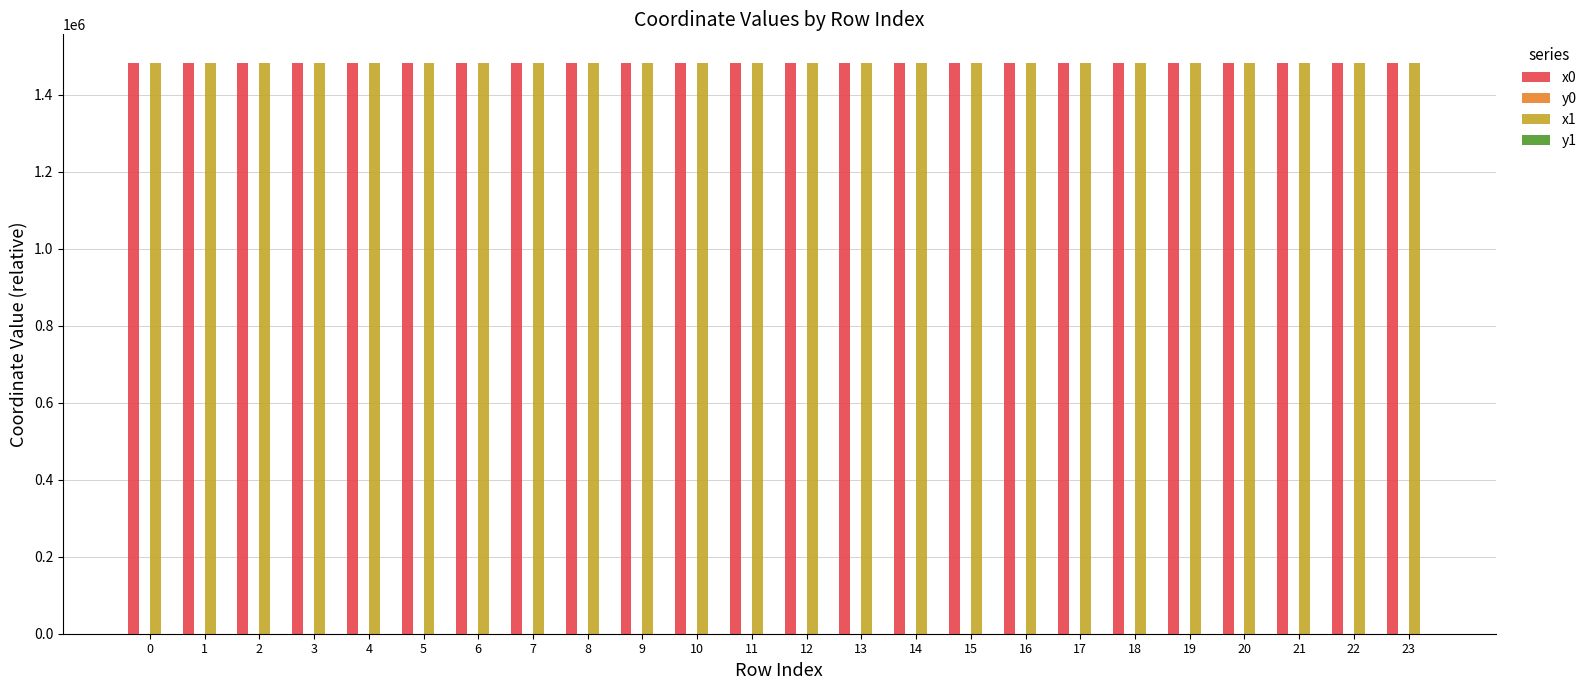

The value of x0 at 10 is 1482923.2. True or false?

True